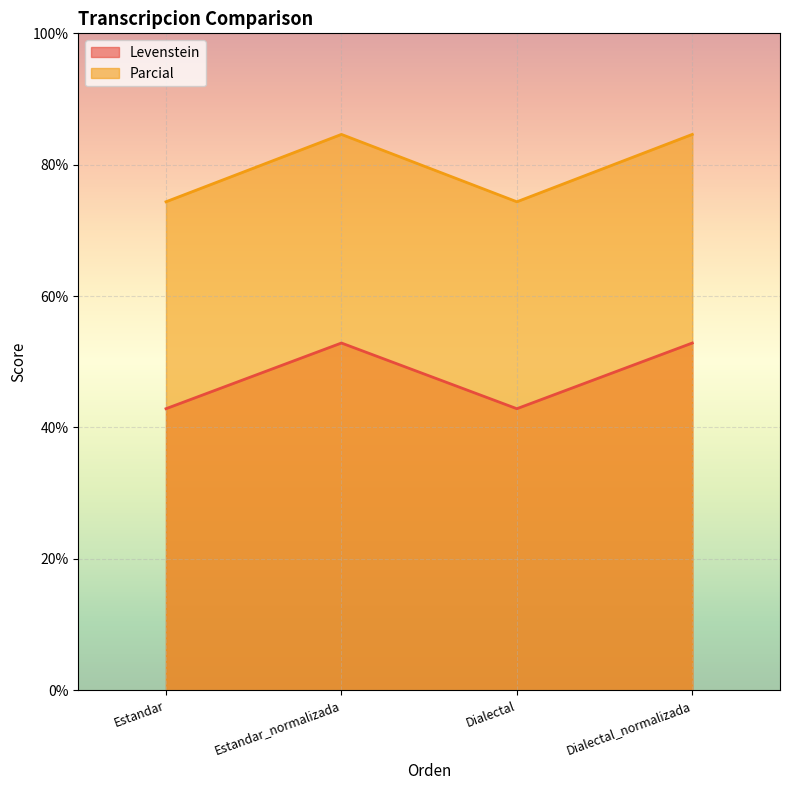

Which series has the largest range (max minus min)?

Parcial